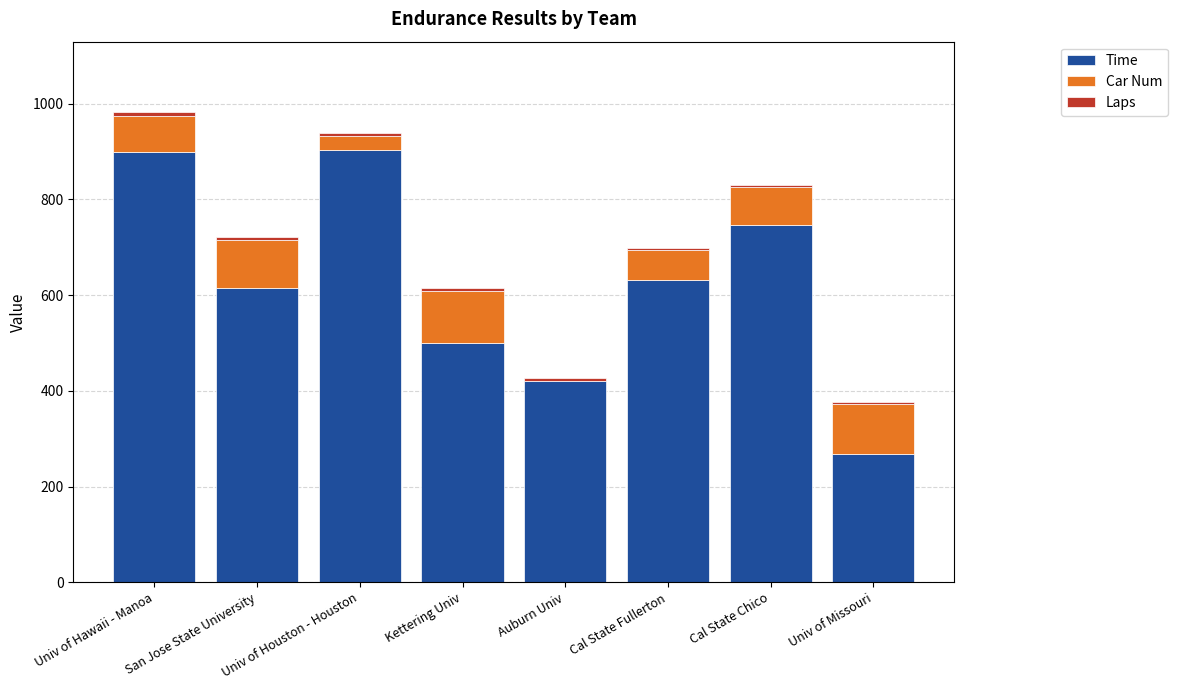

The value of Time at Cal State Chico is 364.8. True or false?

False